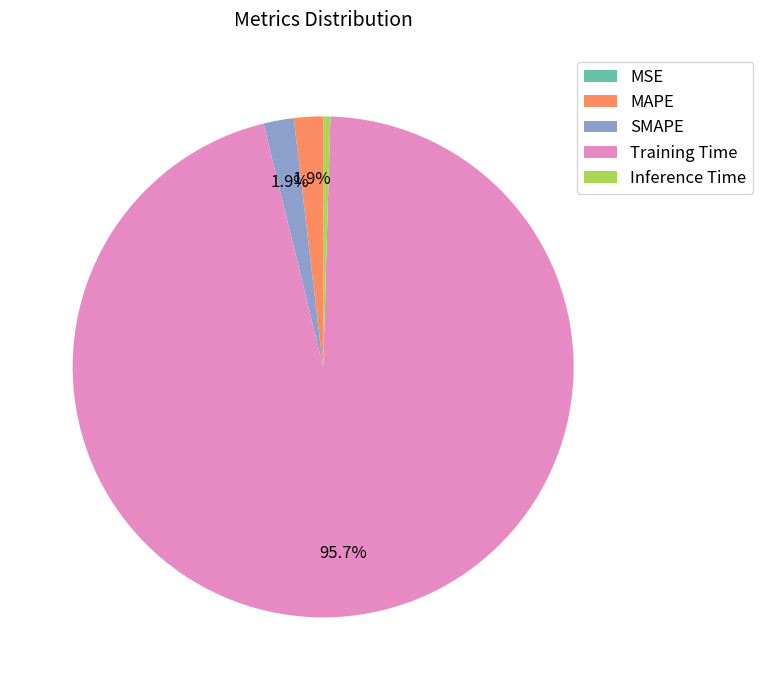

Do SMAPE and Inference Time together represent more than half of the pie?

No